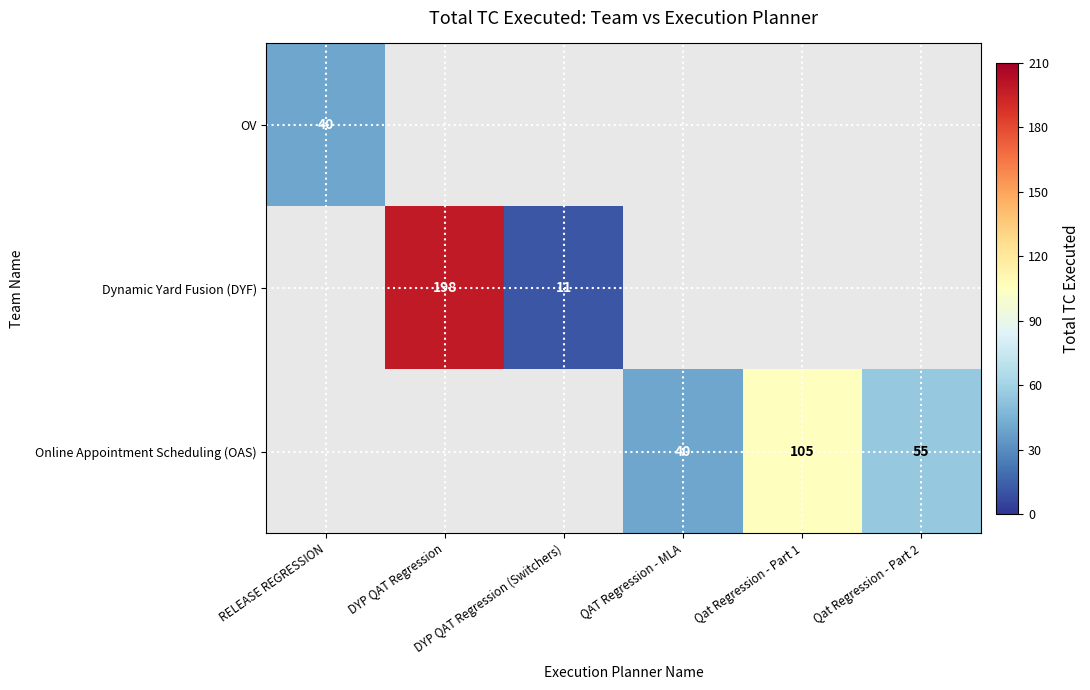

At Qat Regression - Part 1, list the series in order from largest to smallest.

OV, Dynamic Yard Fusion (DYF), Online Appointment Scheduling (OAS)